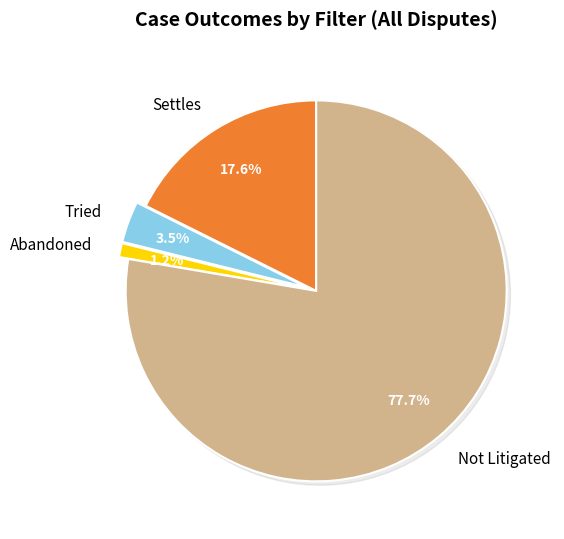

How much of the chart is everything except Settles?

82.4%